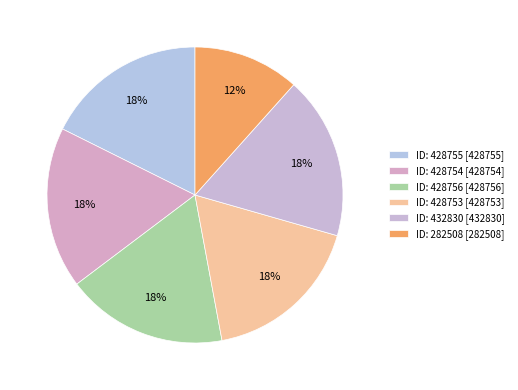

To the nearest percent, what is the difference between the largest and smallest slice percentages?

6%